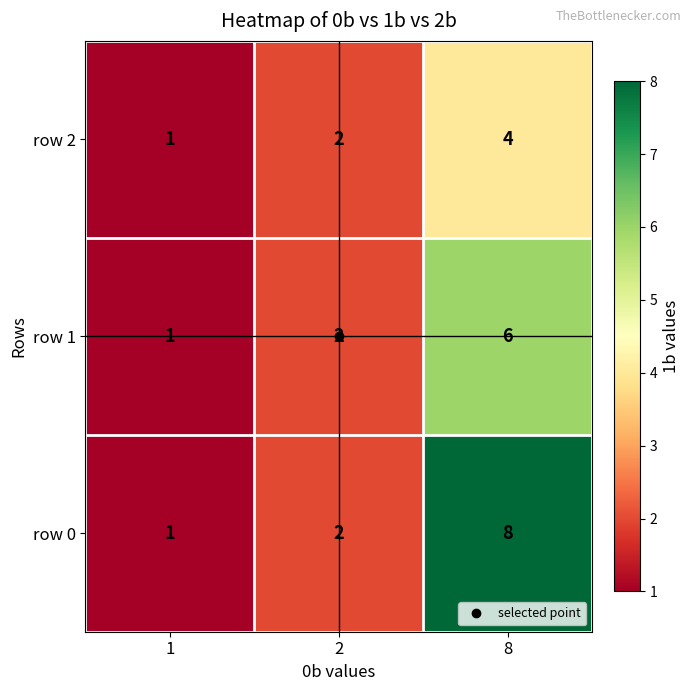

The value of row 2 at 8 is 4. True or false?

True